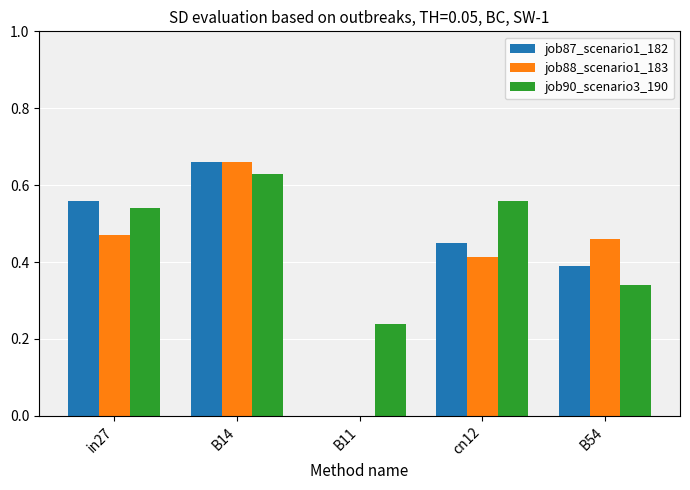

What is the sum of all job90_scenario3_190 values?

2.3